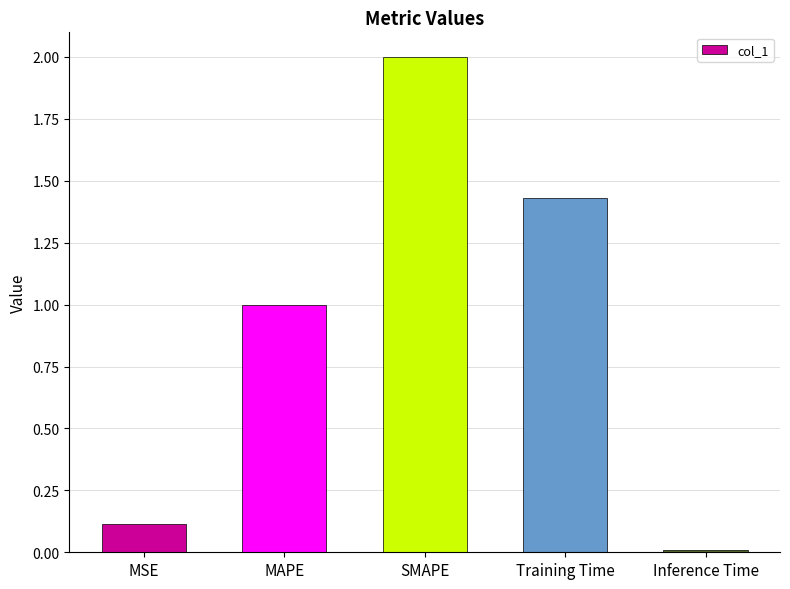

Where is the data nearest to the value 1?

MAPE